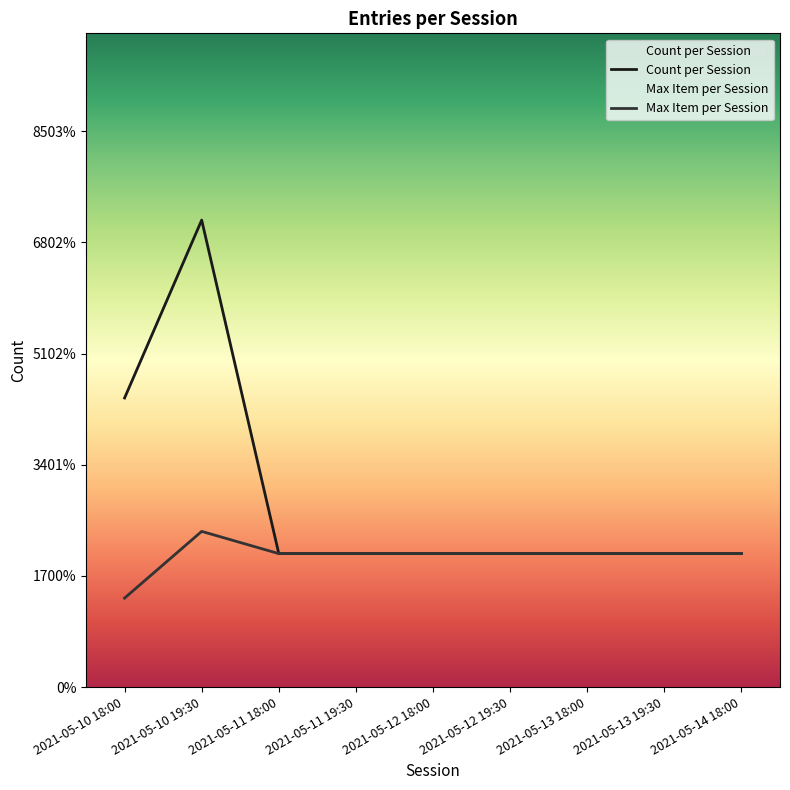

Reading right to left, what are all the values shown in this chart?

Count per Session: 6	6	6	6	6	6	6	21	13
Max Item per Session: 6	6	6	6	6	6	6	7	4